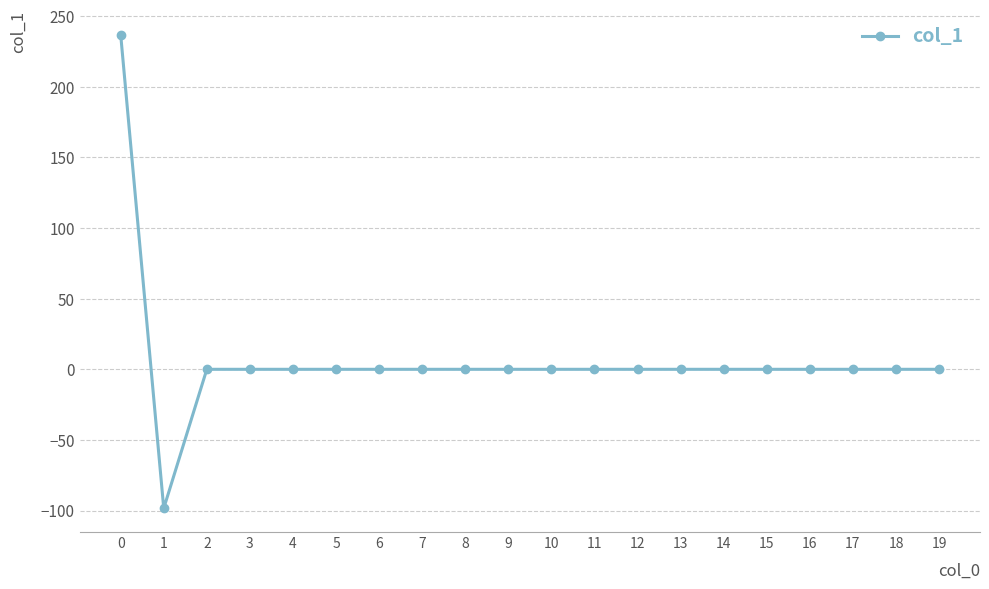

How many lines are shown in the chart?

1